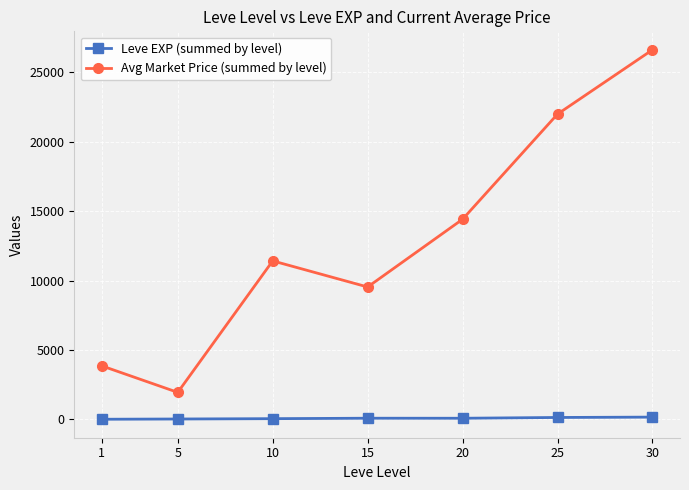

At which category does the chart reach its peak across all series?

30